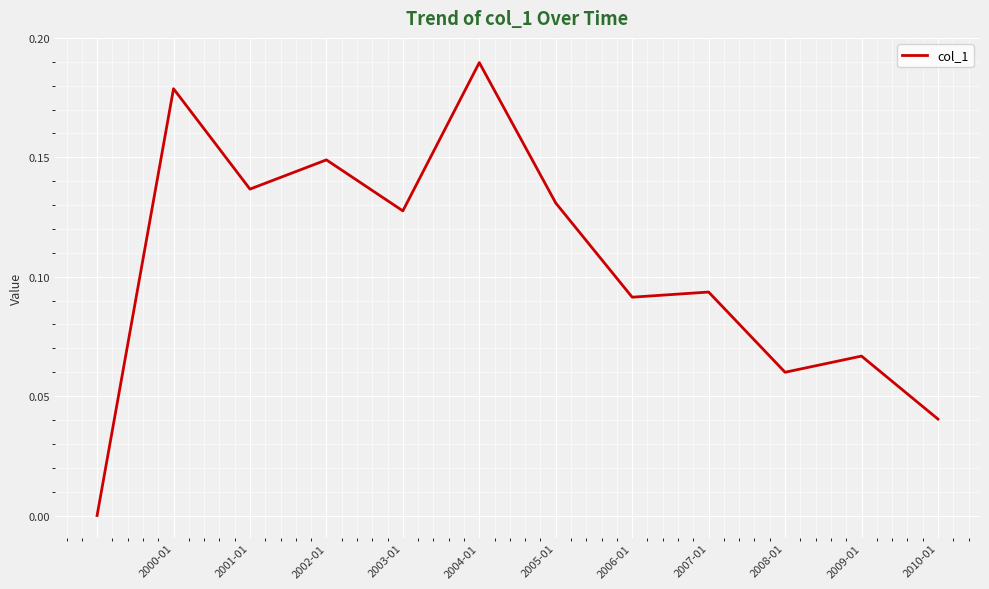

How many series are shown in this chart?

1